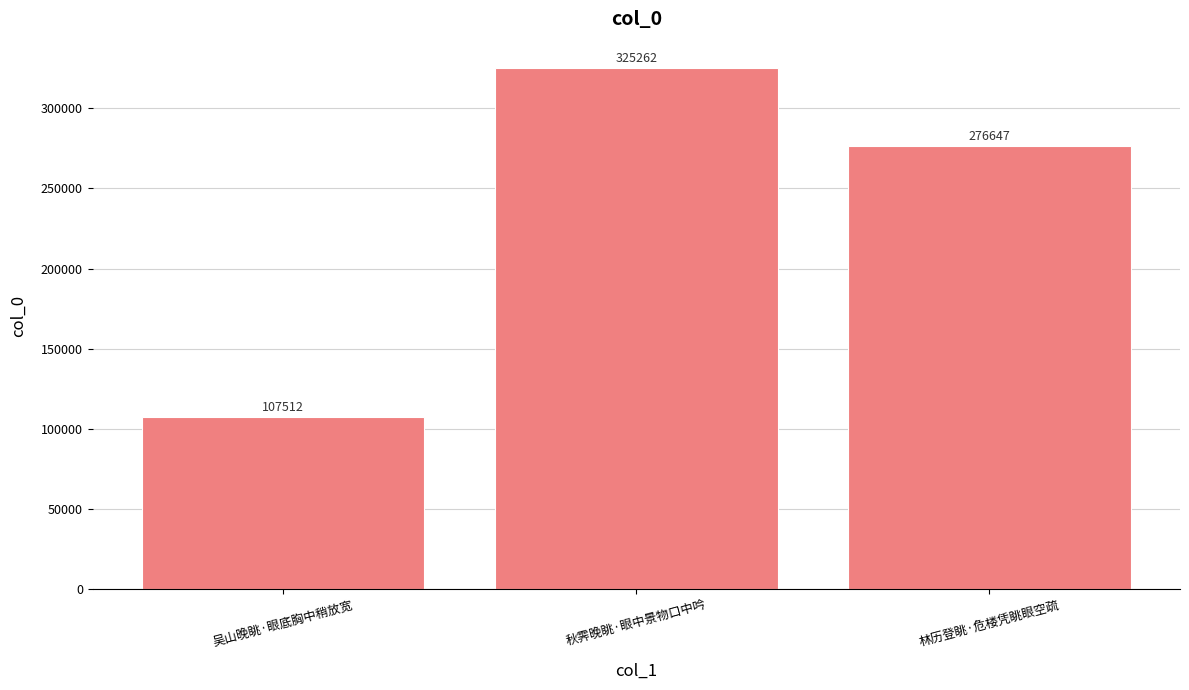

What is the sum of all values?

709421